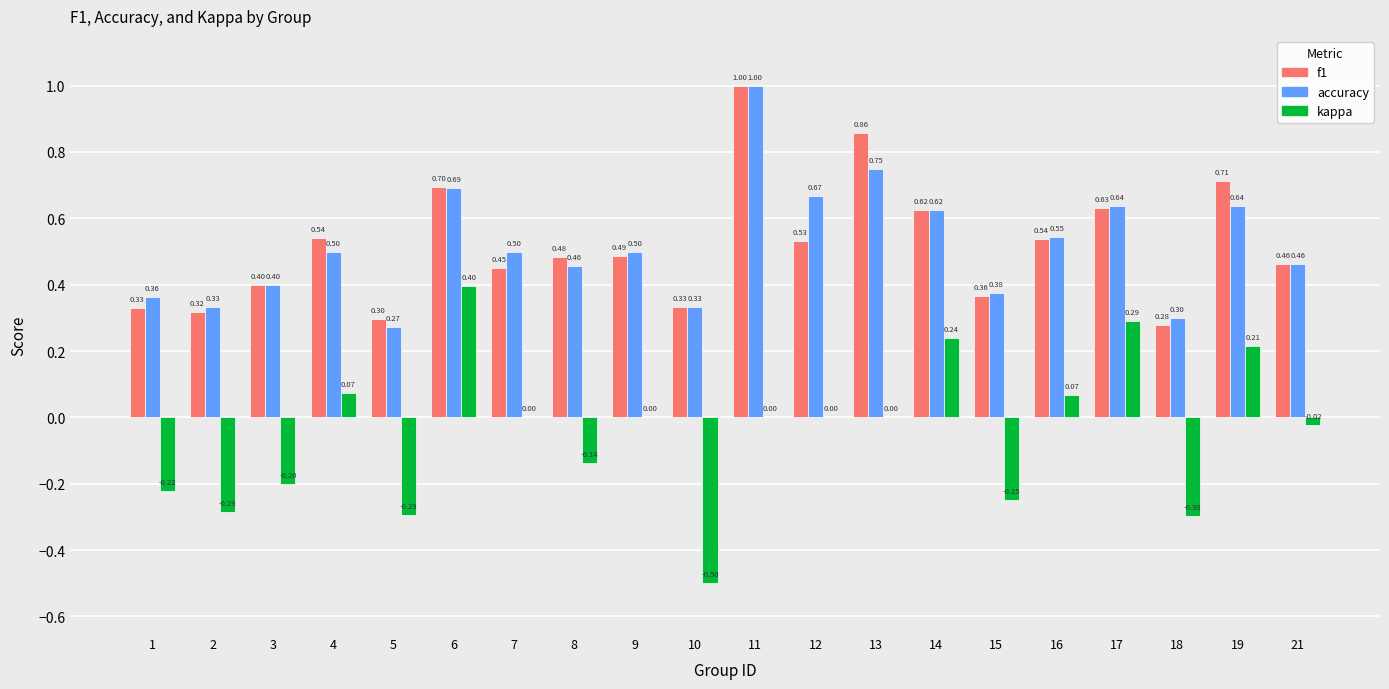

The value of f1 at 10 is 0.3. True or false?

True